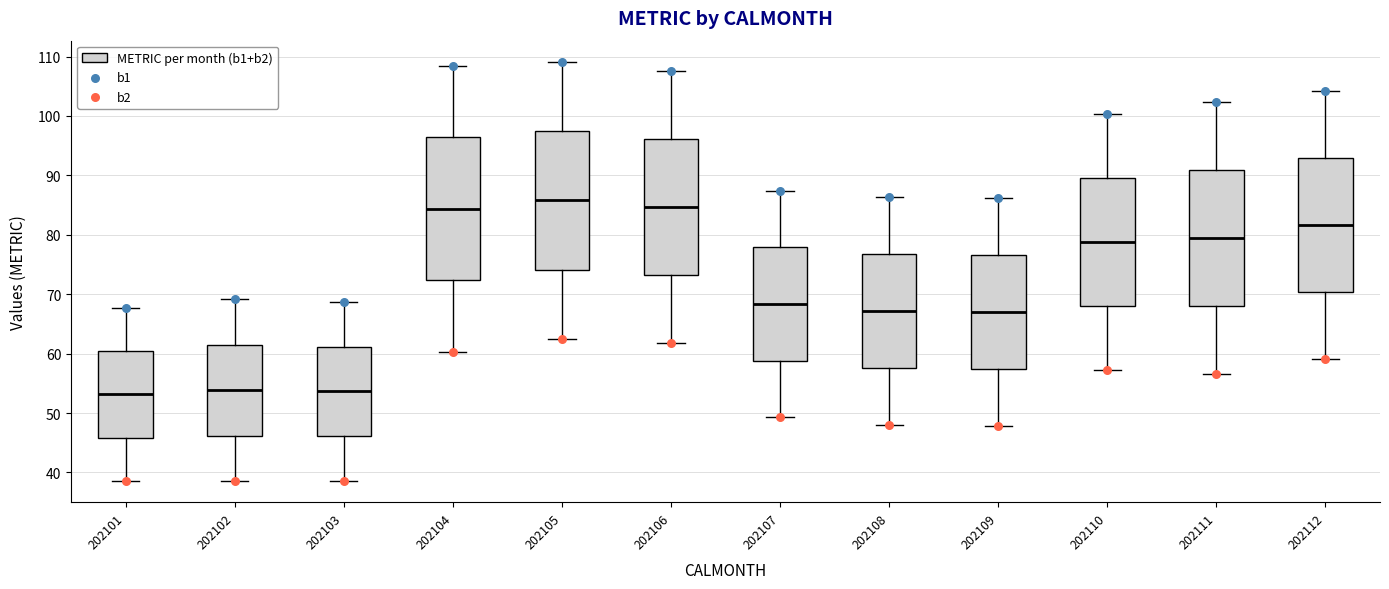

Reading left to right, read every box against the y-axis: the position of its median line, the range the box covers, and the ends of its whiskers. The values are not printed on the chart, so give them approximately, as read against the axis.

202101: median 53, box 46 to 60, whiskers 39 to 68
202102: median 54, box 46 to 62, whiskers 39 to 69
202103: median 54, box 46 to 61, whiskers 39 to 69
202104: median 84, box 72 to 96, whiskers 60 to 108
202105: median 86, box 74 to 97, whiskers 62 to 109
202106: median 85, box 73 to 96, whiskers 62 to 108
202107: median 68, box 59 to 78, whiskers 49 to 87
202108: median 67, box 58 to 77, whiskers 48 to 86
202109: median 67, box 57 to 77, whiskers 48 to 86
202110: median 79, box 68 to 90, whiskers 57 to 100
202111: median 79, box 68 to 91, whiskers 57 to 102
202112: median 82, box 70 to 93, whiskers 59 to 104